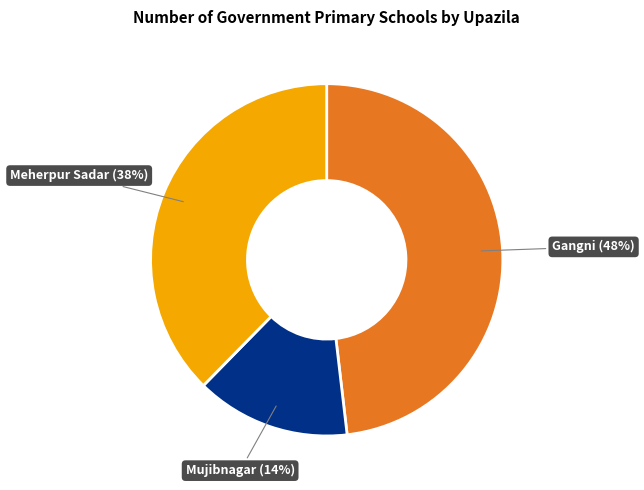

To the nearest percent, what is the difference between the largest and smallest slice percentages?

34%